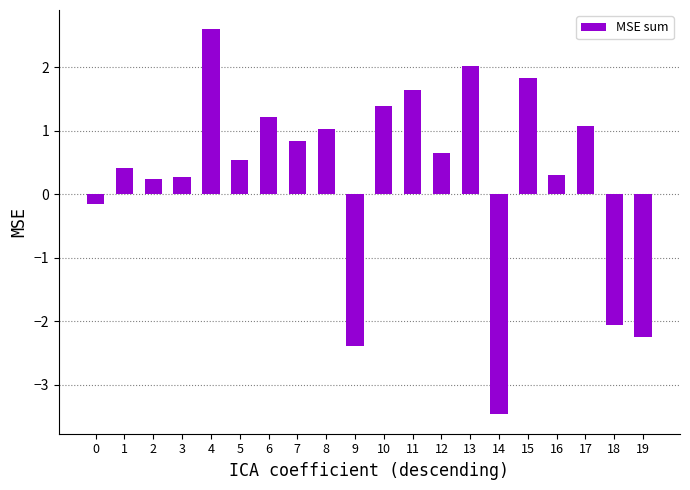

What is the sum of the values at 1 and 0?

0.3